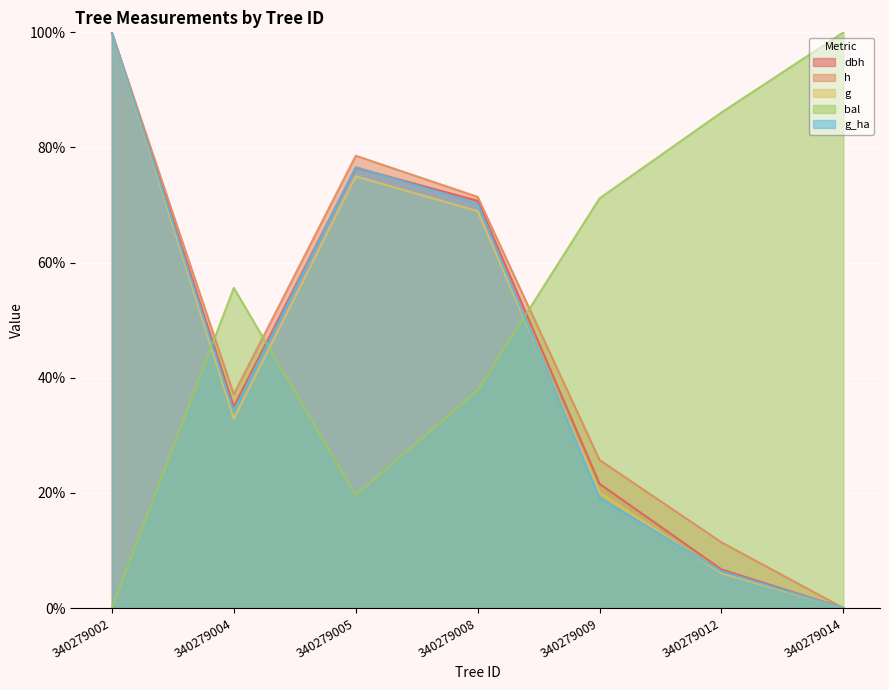

What is the total value across all series at 340279002?

400.0